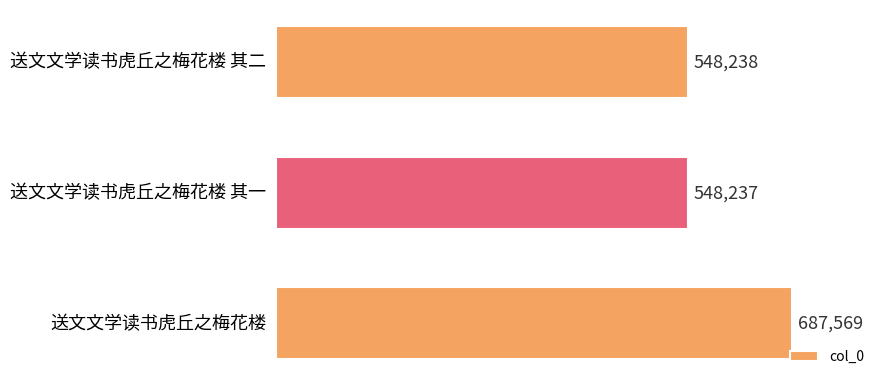

Rank the categories by value from lowest to highest.

送文文学读书虎丘之梅花楼 其一, 送文文学读书虎丘之梅花楼 其二, 送文文学读书虎丘之梅花楼